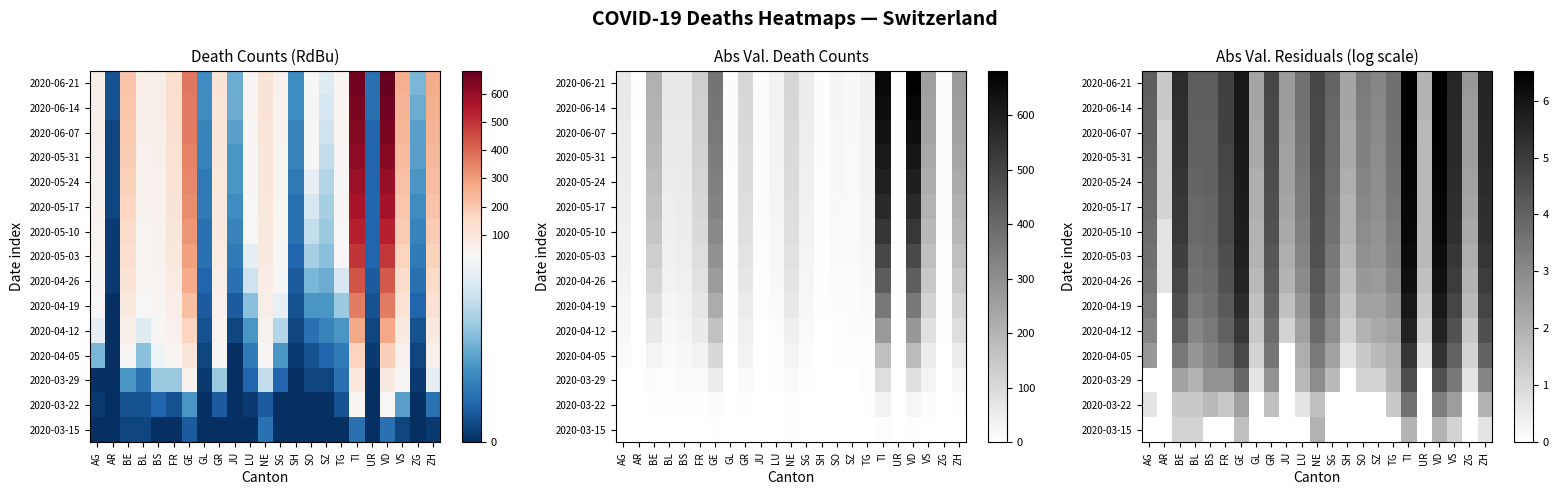

Which category has the highest value in the 2020-06-21 series?

VD